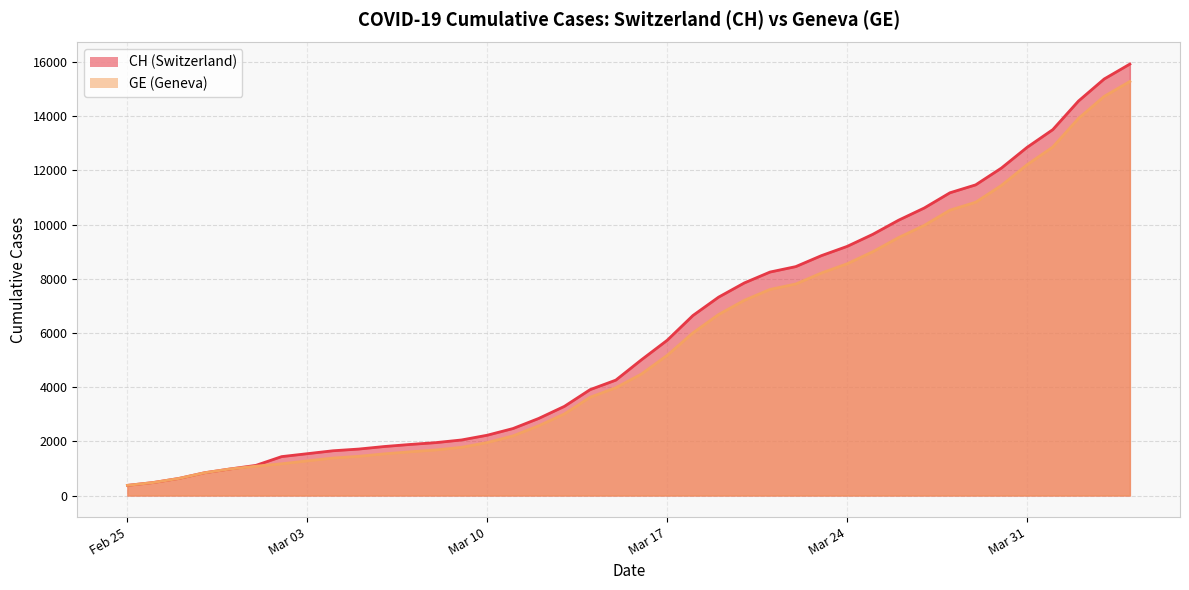

True or false: CH and GE cross at least once.

False